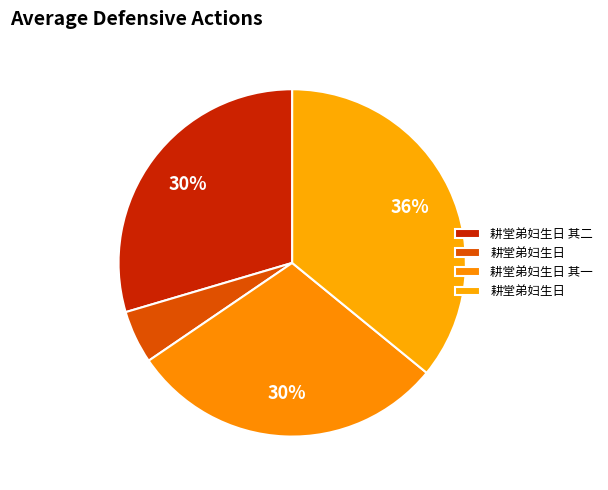

How many slices are in this pie chart?

4